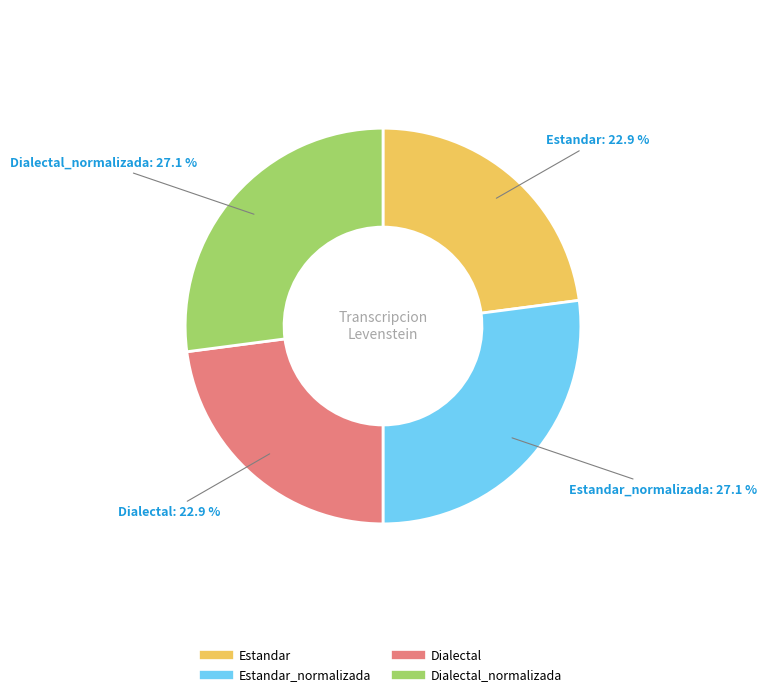

Is there a majority slice in this chart?

No